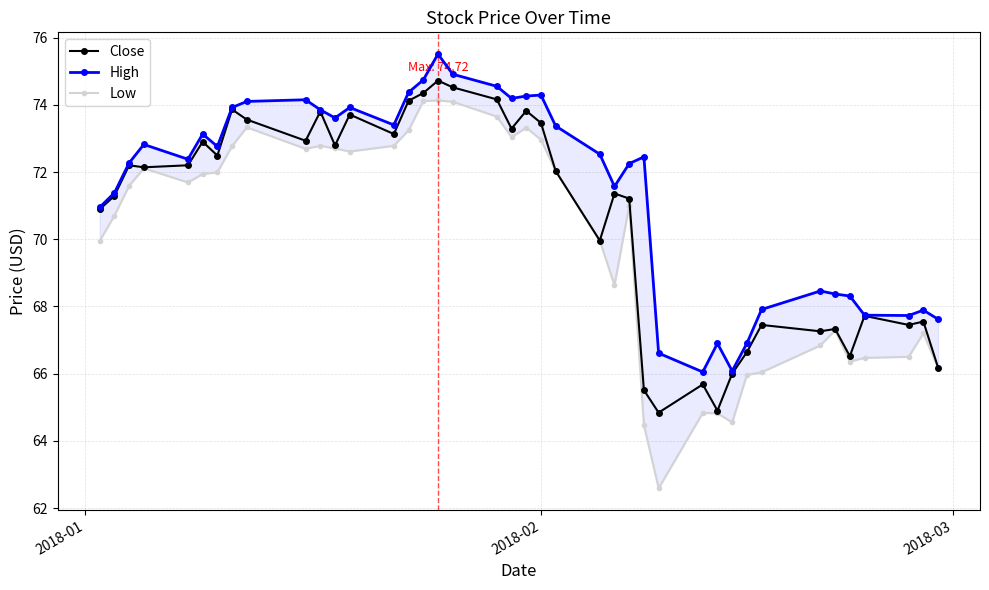

List the series in order of their peak value, highest first.

High, Close, Low